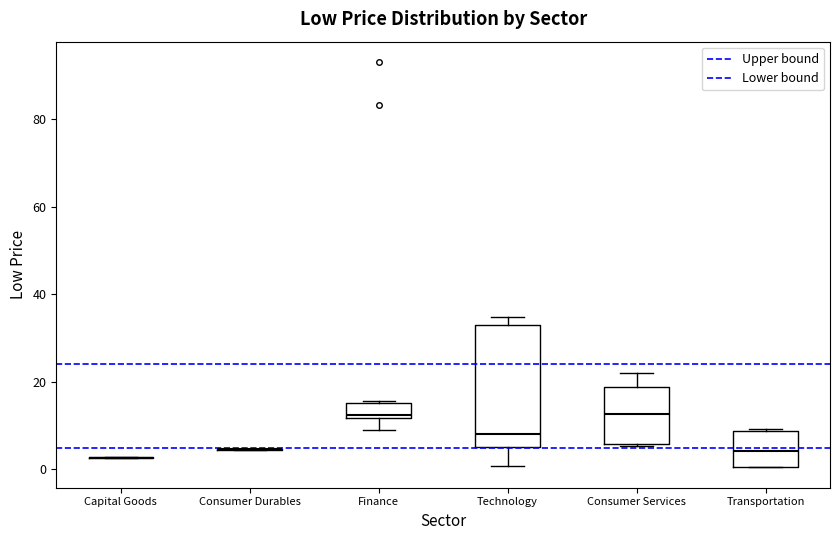

Comparing the boxes themselves (not the whiskers), which one is the tallest?

Technology